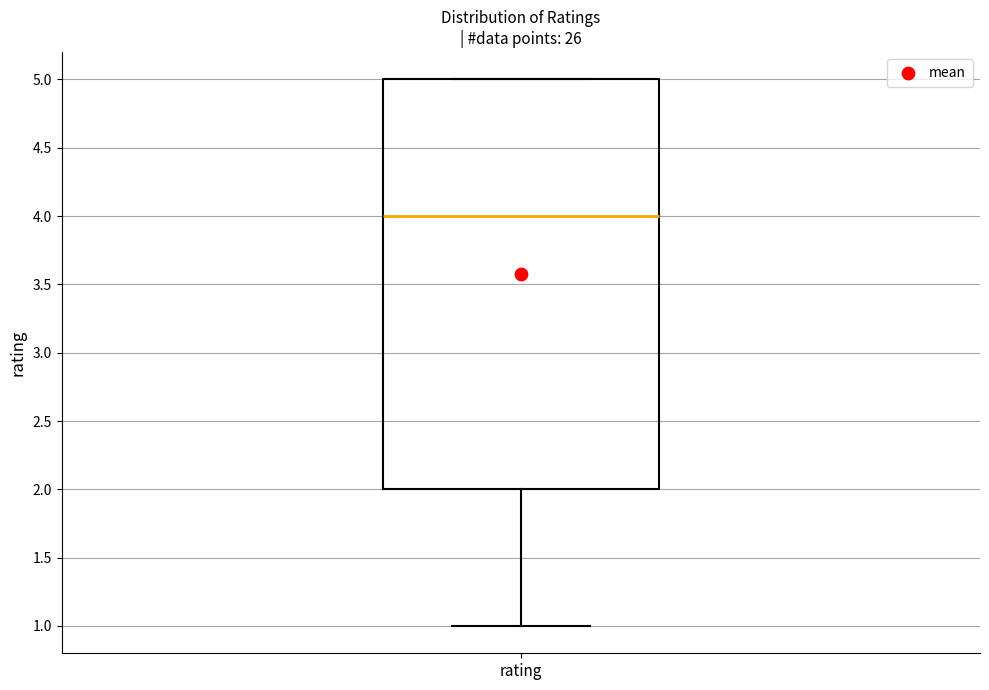

Where does the lower whisker of the box for rating end on the y-axis? The values are not printed on the chart, so give them approximately, as read against the axis.

1